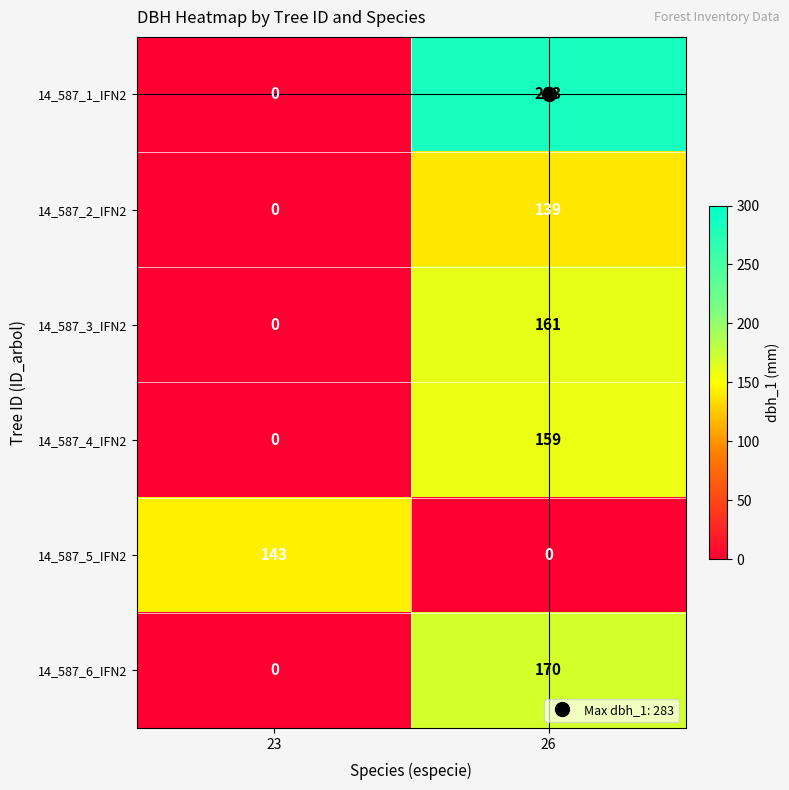

The 14_587_1_IFN2 series shows 0 at 23. True or false?

True